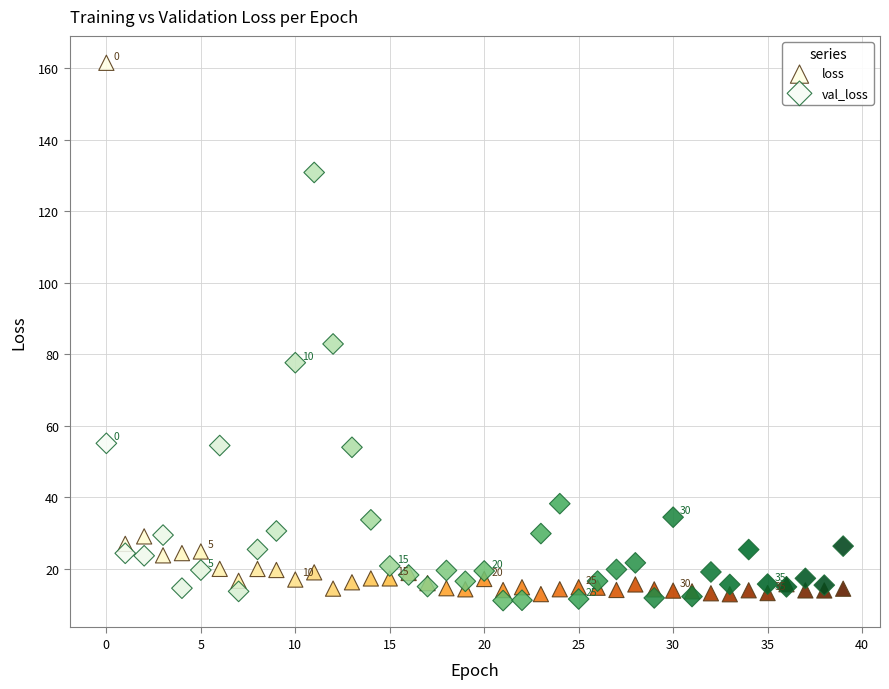

Which series contains the highest Y value?

loss